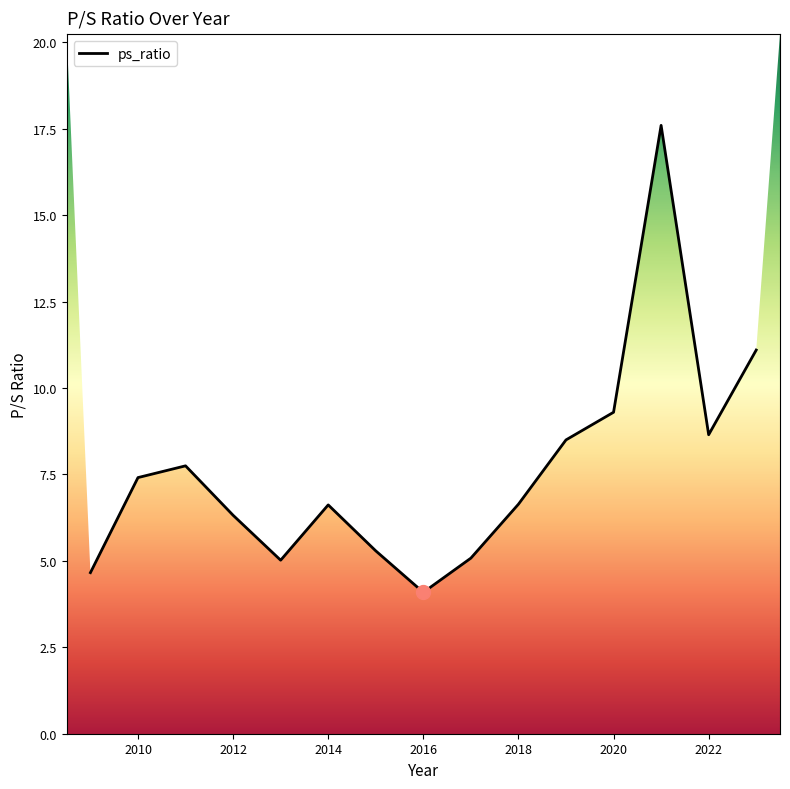

What is the minimum value shown in the chart?

4.1